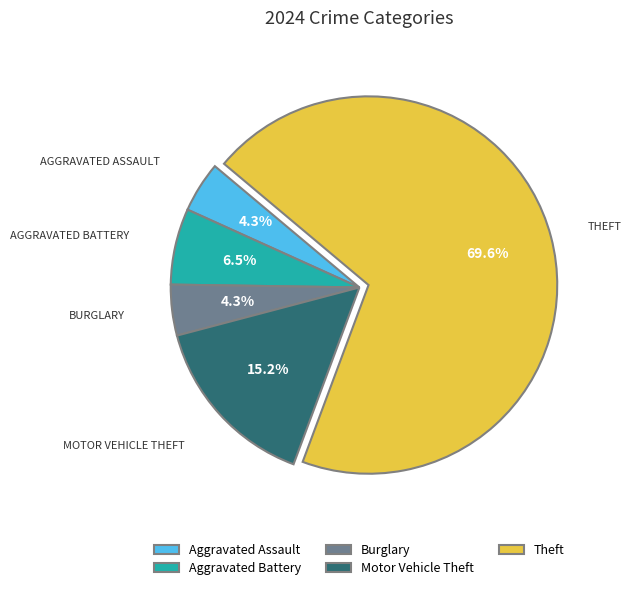

To the nearest percent, what is the average slice percentage?

20%